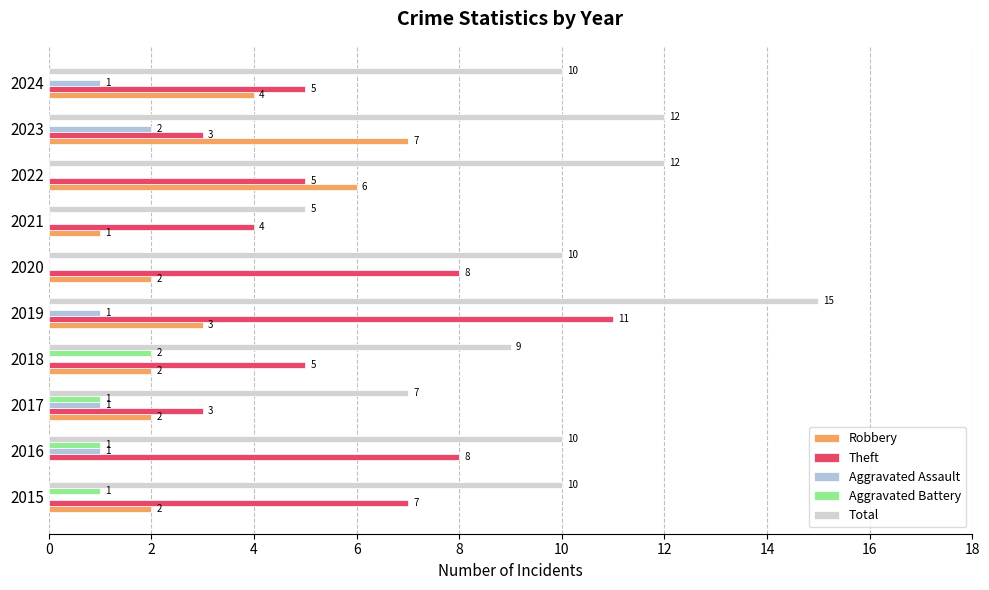

Which category has the highest value across all series?

2019